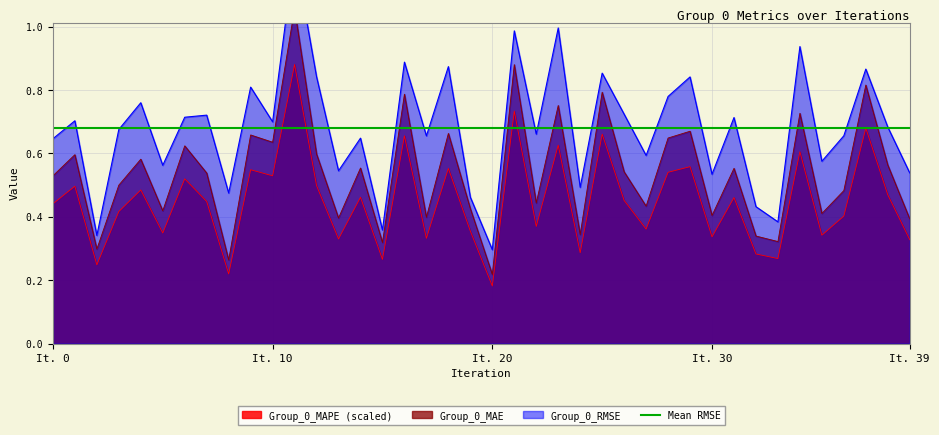

At which label is Group_0_MAPE (scaled) closest to 0?

It. 20